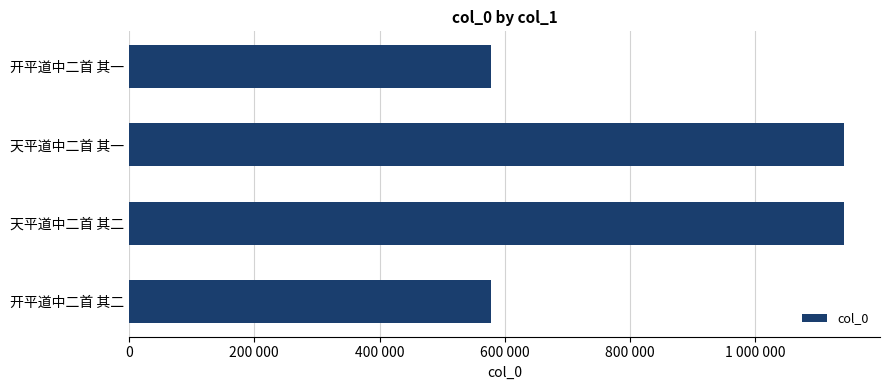

Are the bars horizontal?

Yes